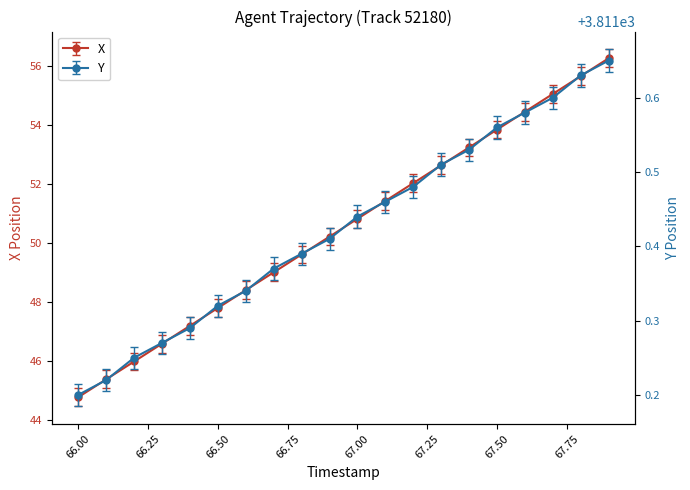

Rank the categories by X value from highest to lowest.

67.9, 67.8, 67.7, 67.6, 67.5, 67.4, 67.3, 67.2, 67.1, 67.0, 66.9, 66.8, 66.7, 66.6, 66.5, 66.4, 66.3, 66.2, 66.1, 66.0